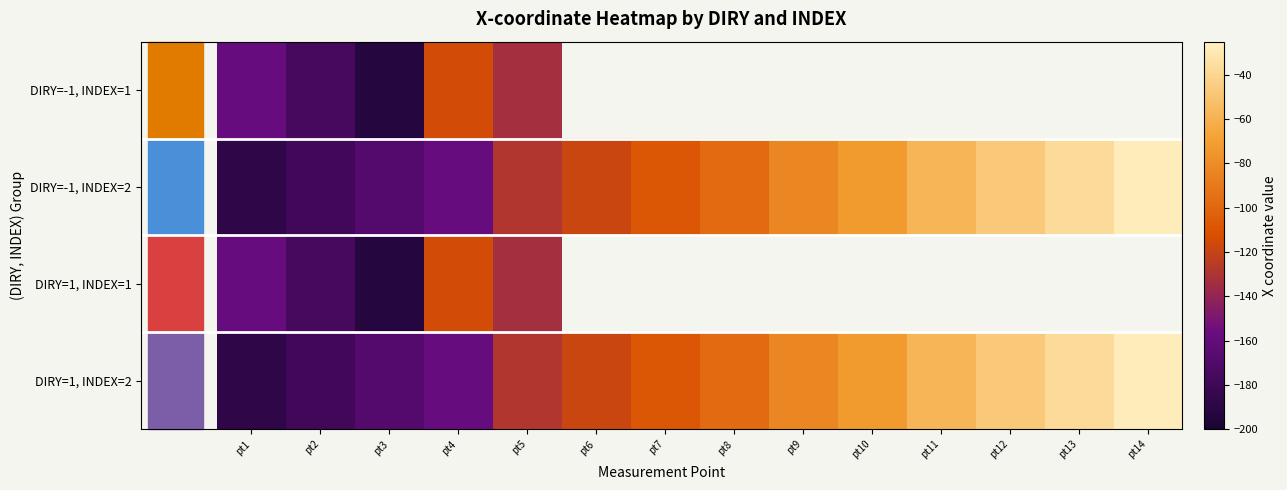

How many distinct data groups are displayed?

4